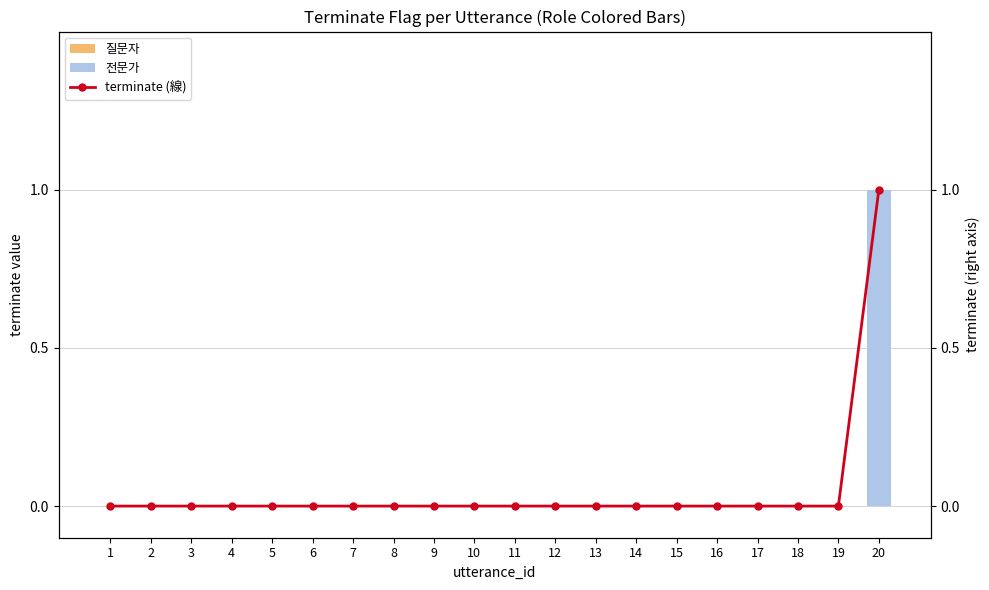

What is the difference between the maximum and minimum values?

1